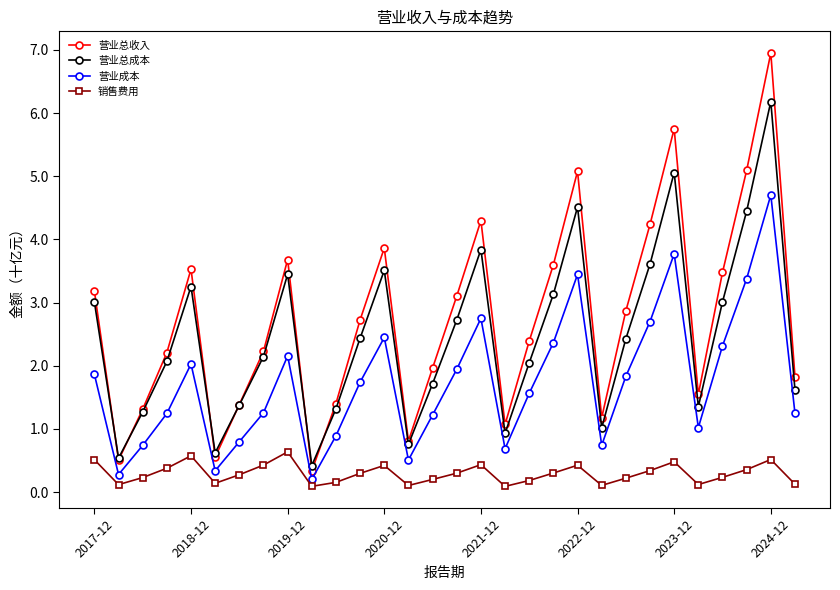

What is the value of the 销售费用 point at the 27th from the left?

0.2